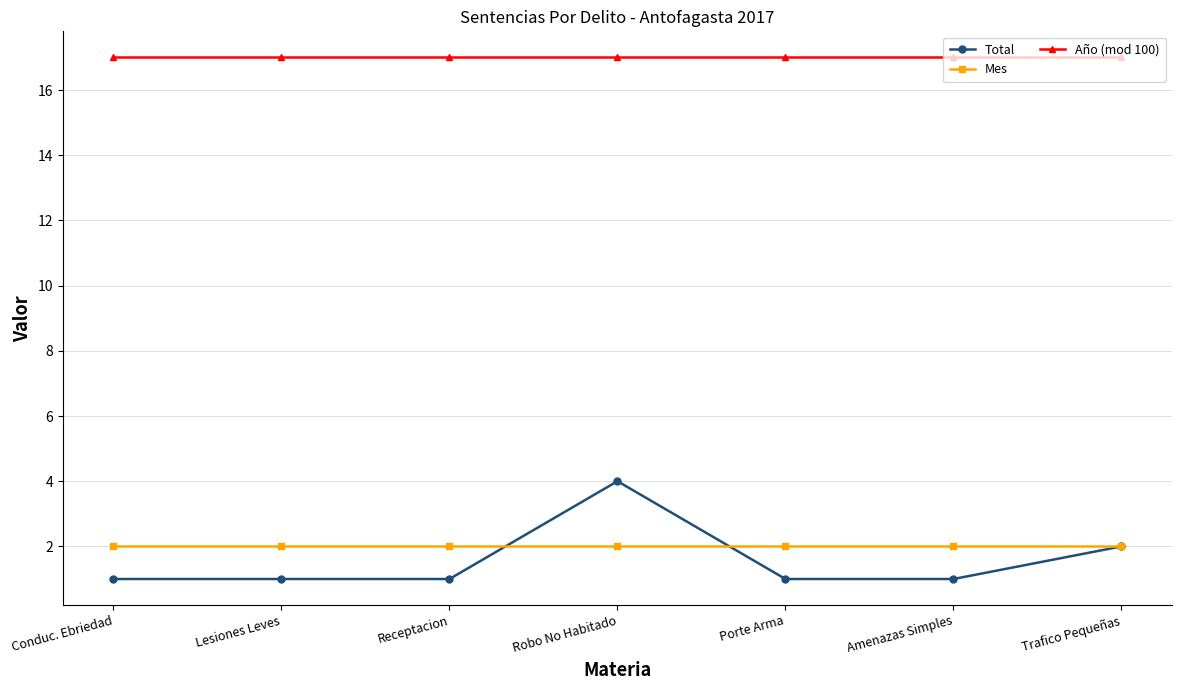

What are all the series names shown in the legend?

Total, Mes, Año (mod 100)